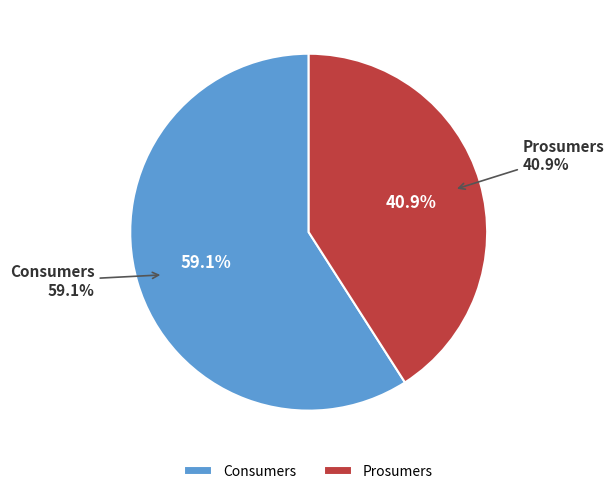

To the nearest percent, what is the difference between the largest and smallest slice percentages?

18%